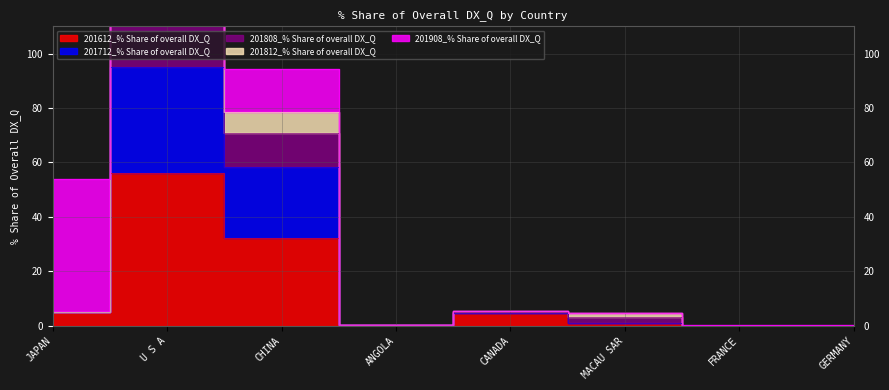

What is the spread (max minus min) of values at U S A?

98.2